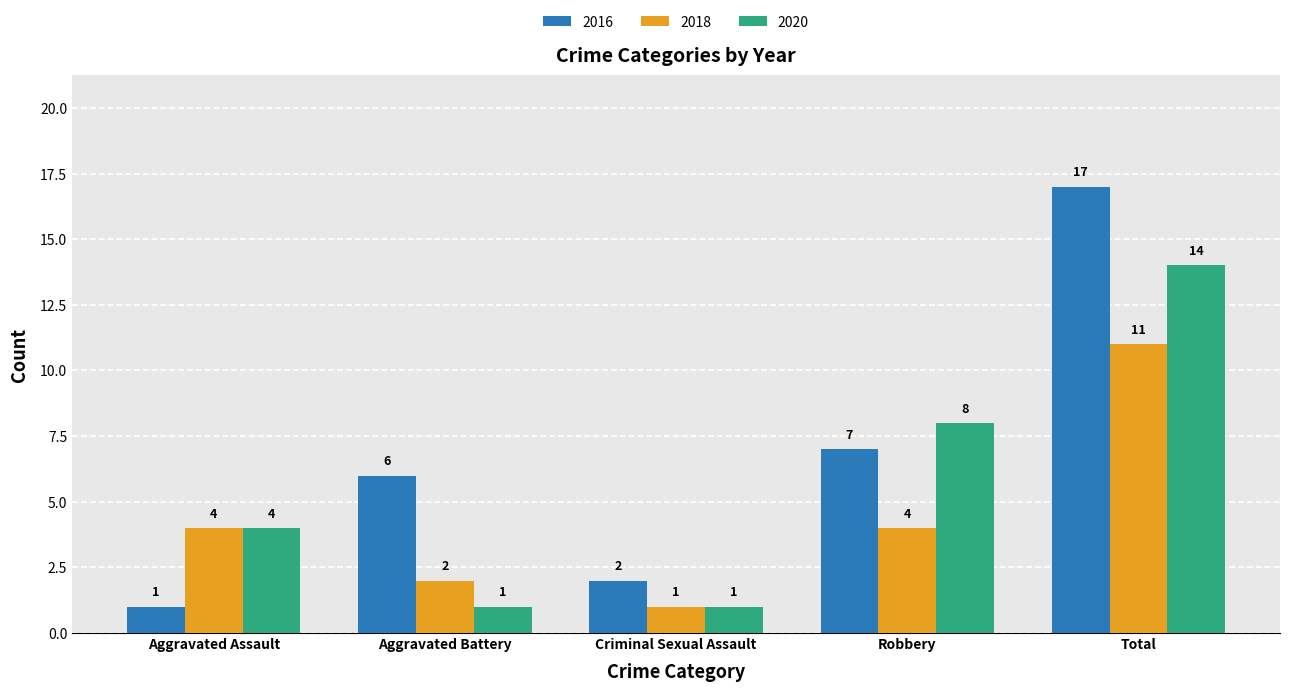

What is the lowest value of the 2020 series?

1